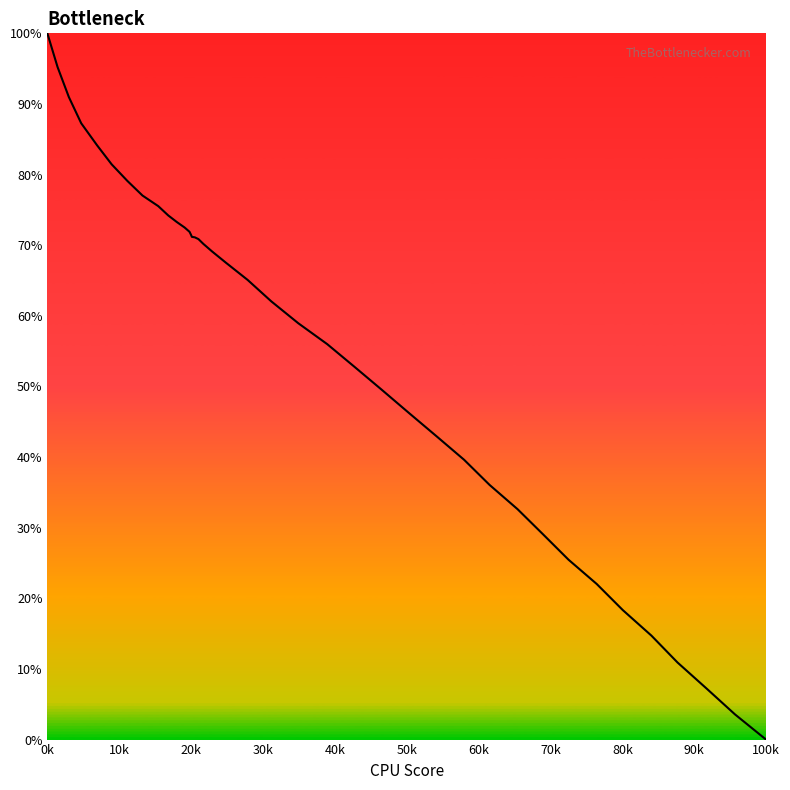

What is the difference between the maximum and minimum values?

100.0